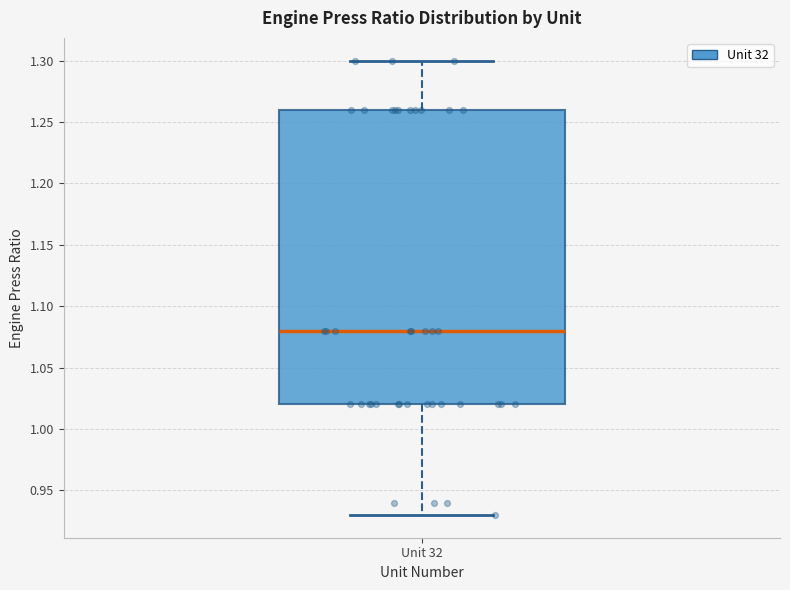

Transcribe this box plot: give where the median line is, the range the box spans, and where the two whiskers end, as read against the y-axis. The values are not printed on the chart, so give them approximately, as read against the axis.

median 1.08, box 1.02 to 1.26, whiskers 0.93 to 1.30